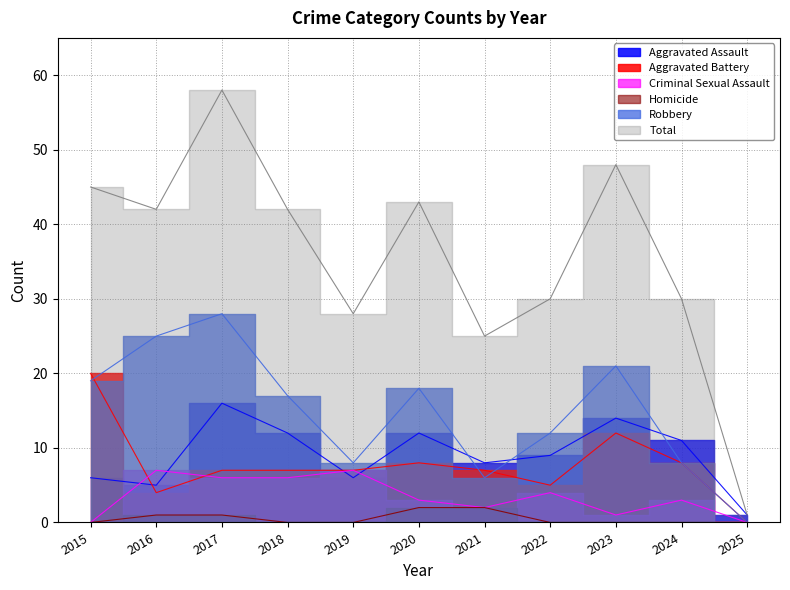

Reading left to right, list all the values displayed in this chart.

Aggravated Assault: 2015=6	2016=5	2017=16	2018=12	2019=6	2020=12	2021=8	2022=9	2023=14	2024=11	2025=1
Aggravated Battery: 2015=20	2016=4	2017=7	2018=7	2019=7	2020=8	2021=7	2022=5	2023=12	2024=8	2025=0
Criminal Sexual Assault: 2015=0	2016=7	2017=6	2018=6	2019=7	2020=3	2021=2	2022=4	2023=1	2024=3	2025=0
Homicide: 2015=0	2016=1	2017=1	2018=0	2019=0	2020=2	2021=2	2022=0	2023=0	2024=0	2025=0
Robbery: 2015=19	2016=25	2017=28	2018=17	2019=8	2020=18	2021=6	2022=12	2023=21	2024=8	2025=0
Total: 2015=45	2016=42	2017=58	2018=42	2019=28	2020=43	2021=25	2022=30	2023=48	2024=30	2025=1